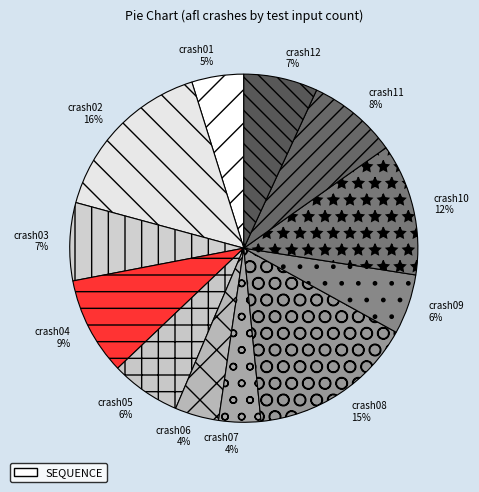

Which has a higher value, crash10 or crash02?

crash02